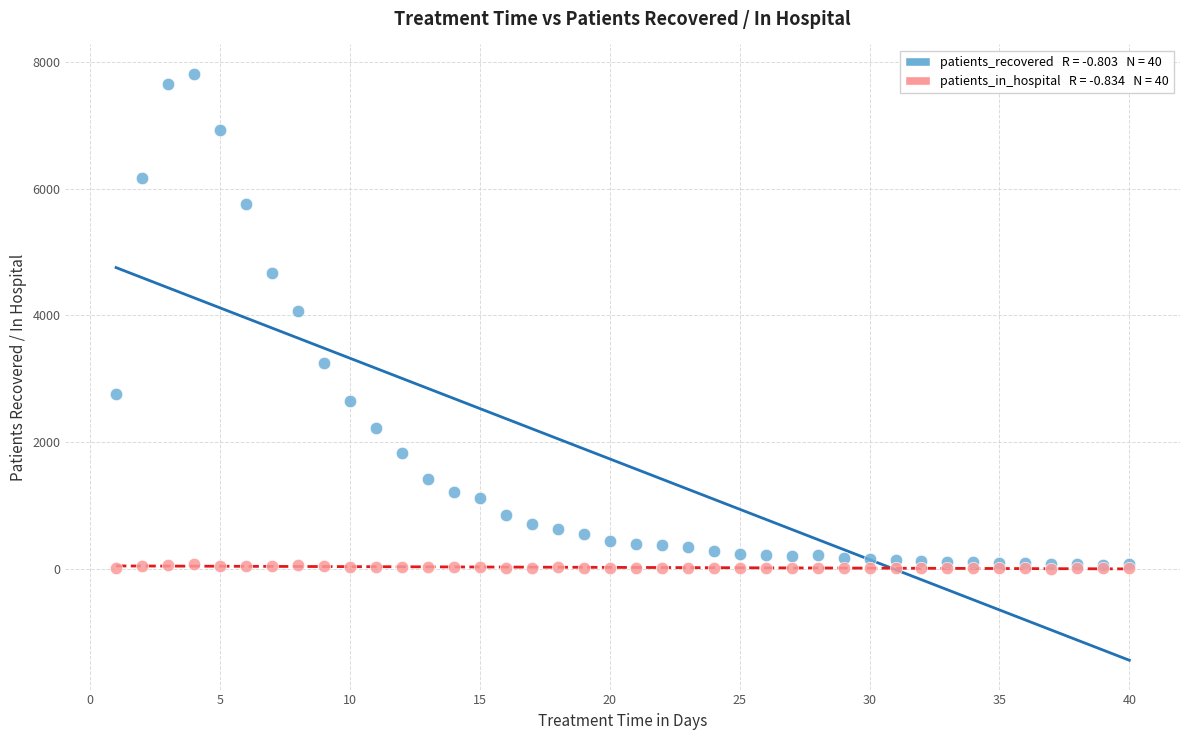

Across all series, what Y value is closest to 3906?

4065